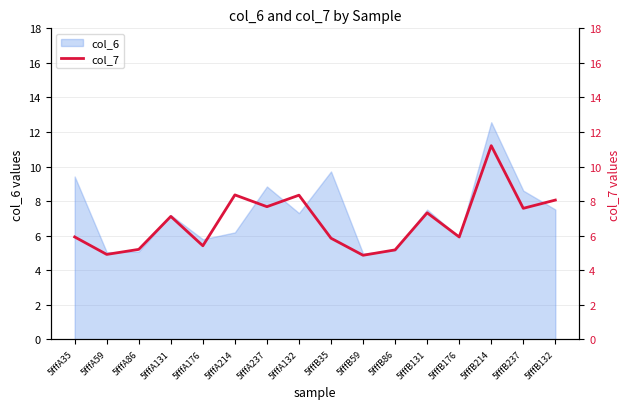

Is it true that the value at 5fffB86 is 5.2?

True